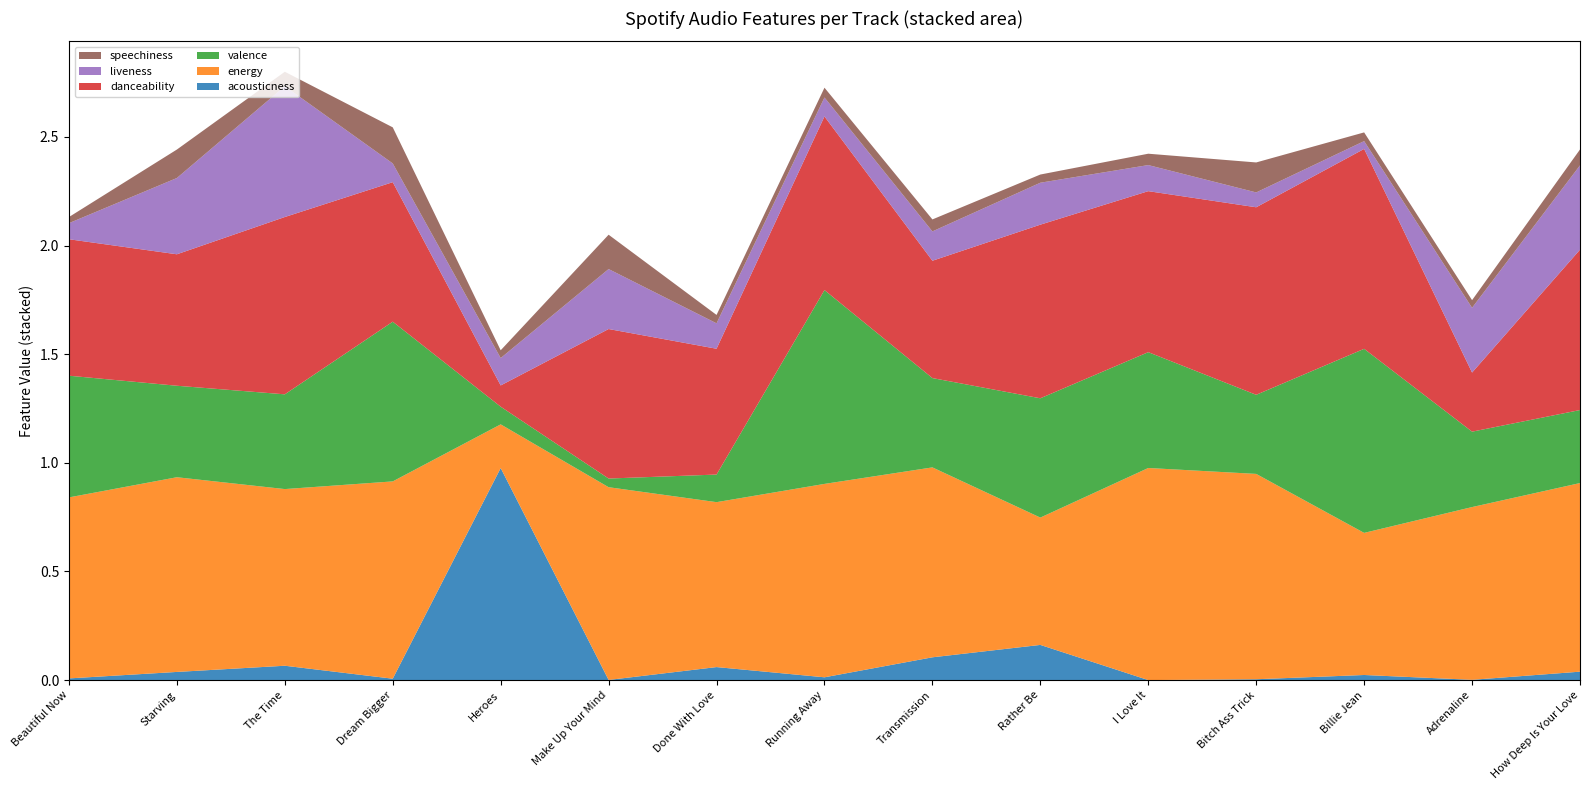

Reading right to left, transcribe all the data shown in this chart.

acousticness: How Deep Is Your Love=0.0	Adrenaline=0.0	Billie Jean=0.0	Bitch Ass Trick=0.0	I Love It=0.0	Rather Be=0.2	Transmission=0.1	Running Away=0.0	Done With Love=0.1	Make Up Your Mind=0.0	Heroes=1.0	Dream Bigger=0.0	The Time=0.1	Starving=0.0	Beautiful Now=0.0
energy: How Deep Is Your Love=0.9	Adrenaline=0.8	Billie Jean=0.7	Bitch Ass Trick=0.9	I Love It=1.0	Rather Be=0.6	Transmission=0.9	Running Away=0.9	Done With Love=0.8	Make Up Your Mind=0.9	Heroes=0.2	Dream Bigger=0.9	The Time=0.8	Starving=0.9	Beautiful Now=0.8
valence: How Deep Is Your Love=0.3	Adrenaline=0.3	Billie Jean=0.8	Bitch Ass Trick=0.4	I Love It=0.5	Rather Be=0.5	Transmission=0.4	Running Away=0.9	Done With Love=0.1	Make Up Your Mind=0.0	Heroes=0.1	Dream Bigger=0.7	The Time=0.4	Starving=0.4	Beautiful Now=0.6
danceability: How Deep Is Your Love=0.7	Adrenaline=0.3	Billie Jean=0.9	Bitch Ass Trick=0.9	I Love It=0.7	Rather Be=0.8	Transmission=0.5	Running Away=0.8	Done With Love=0.6	Make Up Your Mind=0.7	Heroes=0.1	Dream Bigger=0.6	The Time=0.8	Starving=0.6	Beautiful Now=0.6
liveness: How Deep Is Your Love=0.4	Adrenaline=0.3	Billie Jean=0.0	Bitch Ass Trick=0.1	I Love It=0.1	Rather Be=0.2	Transmission=0.1	Running Away=0.1	Done With Love=0.1	Make Up Your Mind=0.3	Heroes=0.1	Dream Bigger=0.1	The Time=0.6	Starving=0.4	Beautiful Now=0.1
speechiness: How Deep Is Your Love=0.1	Adrenaline=0.0	Billie Jean=0.0	Bitch Ass Trick=0.1	I Love It=0.1	Rather Be=0.0	Transmission=0.1	Running Away=0.0	Done With Love=0.0	Make Up Your Mind=0.2	Heroes=0.0	Dream Bigger=0.2	The Time=0.1	Starving=0.1	Beautiful Now=0.0